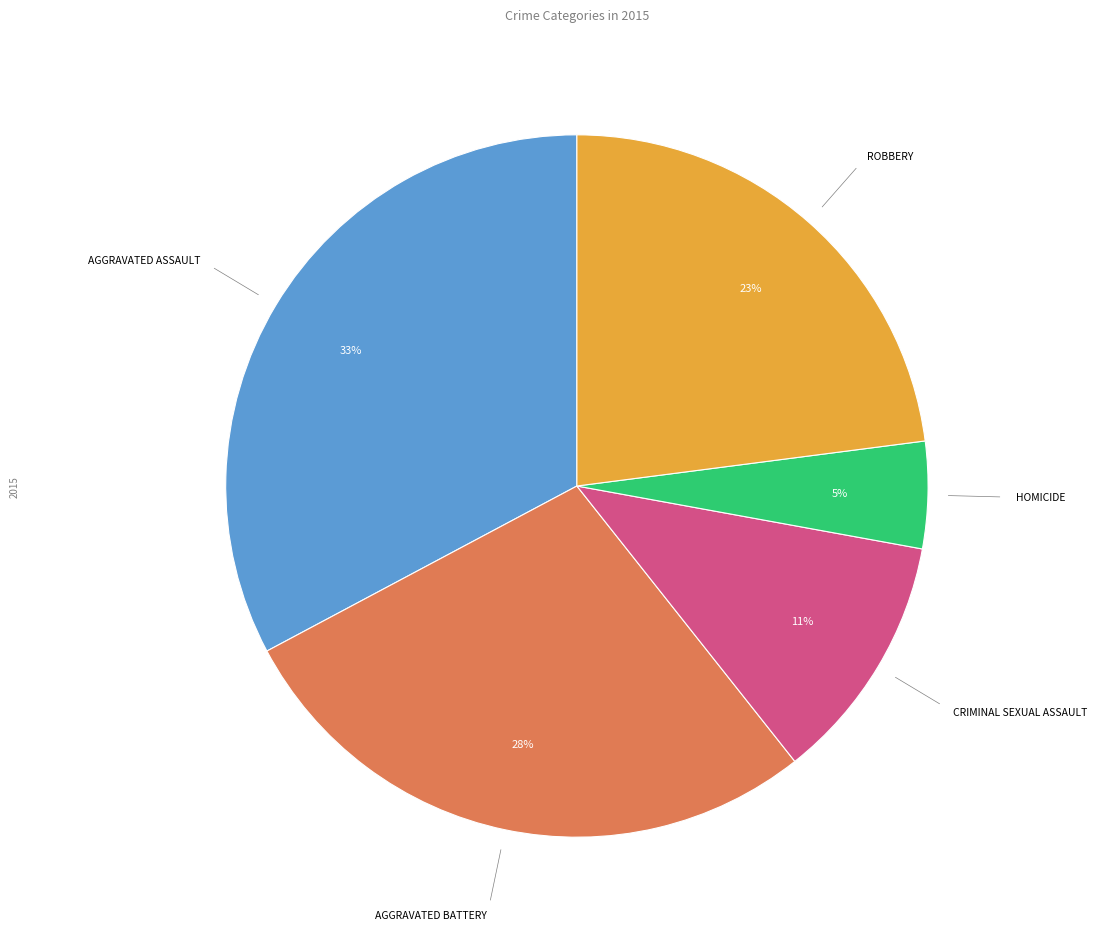

Count the number of slices in the pie.

5